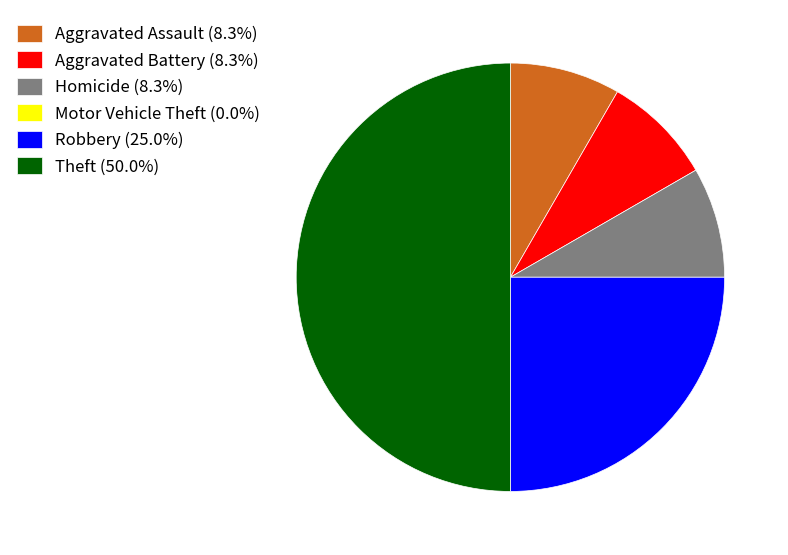

Does Robbery (25.0%) account for over 50% of the chart?

No